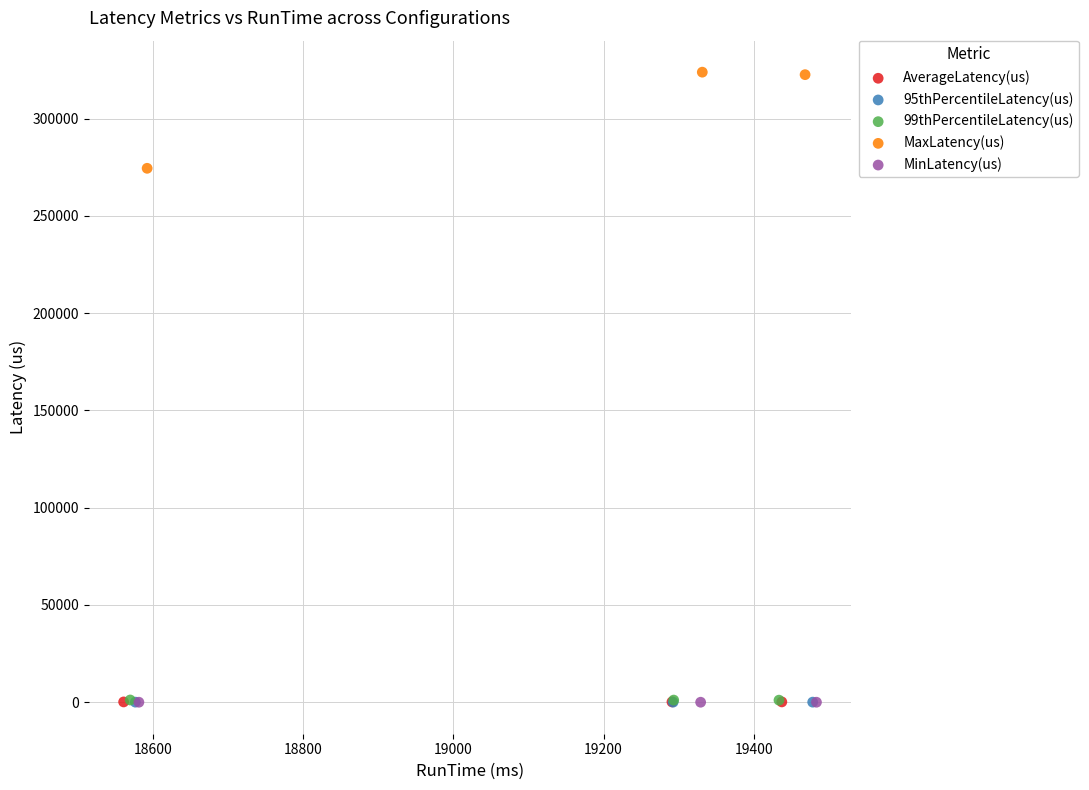

What are all the series names shown in the legend?

AverageLatency(us), 95thPercentileLatency(us), 99thPercentileLatency(us), MaxLatency(us), MinLatency(us)